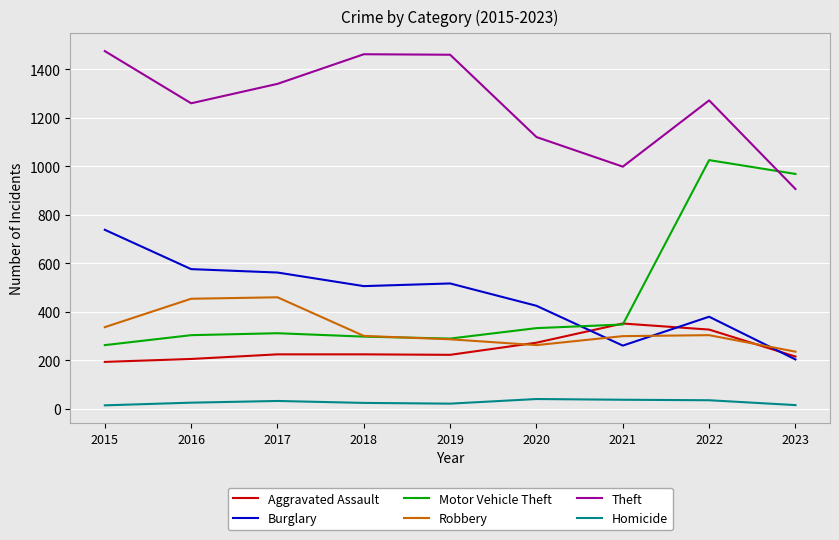

What is the lowest value of the Theft series?

906